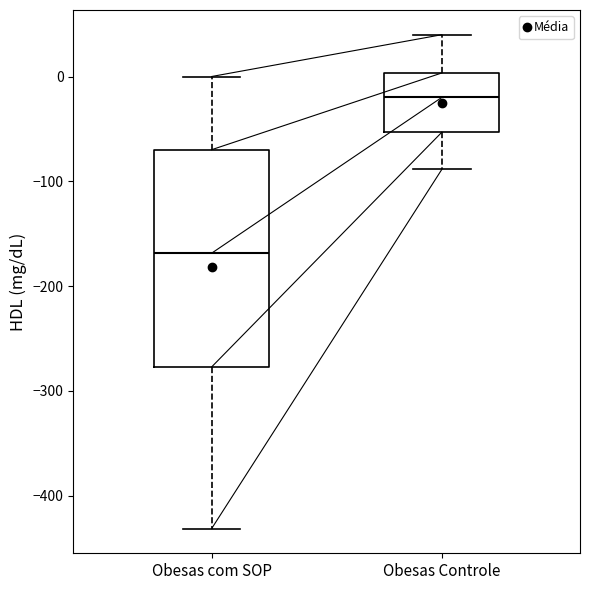

Reading left to right, read every box against the y-axis: the position of its median line, the range the box covers, and the ends of its whiskers. The values are not printed on the chart, so give them approximately, as read against the axis.

Obesas com SOP: median -170, box -280 to -70, whiskers -430 to 0
Obesas Controle: median -20, box -50 to 0, whiskers -90 to 40